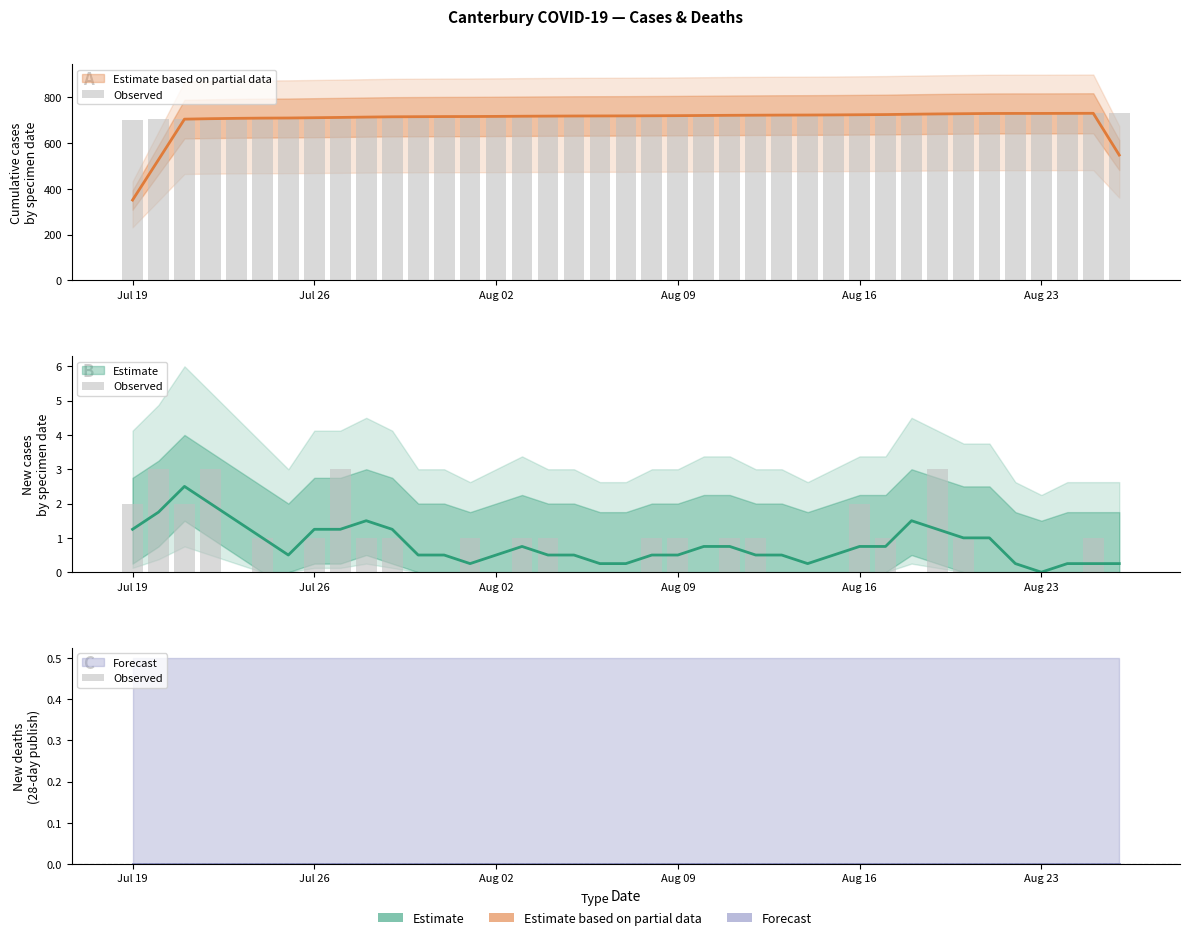

At how many categories does at least one series exceed 655?

39